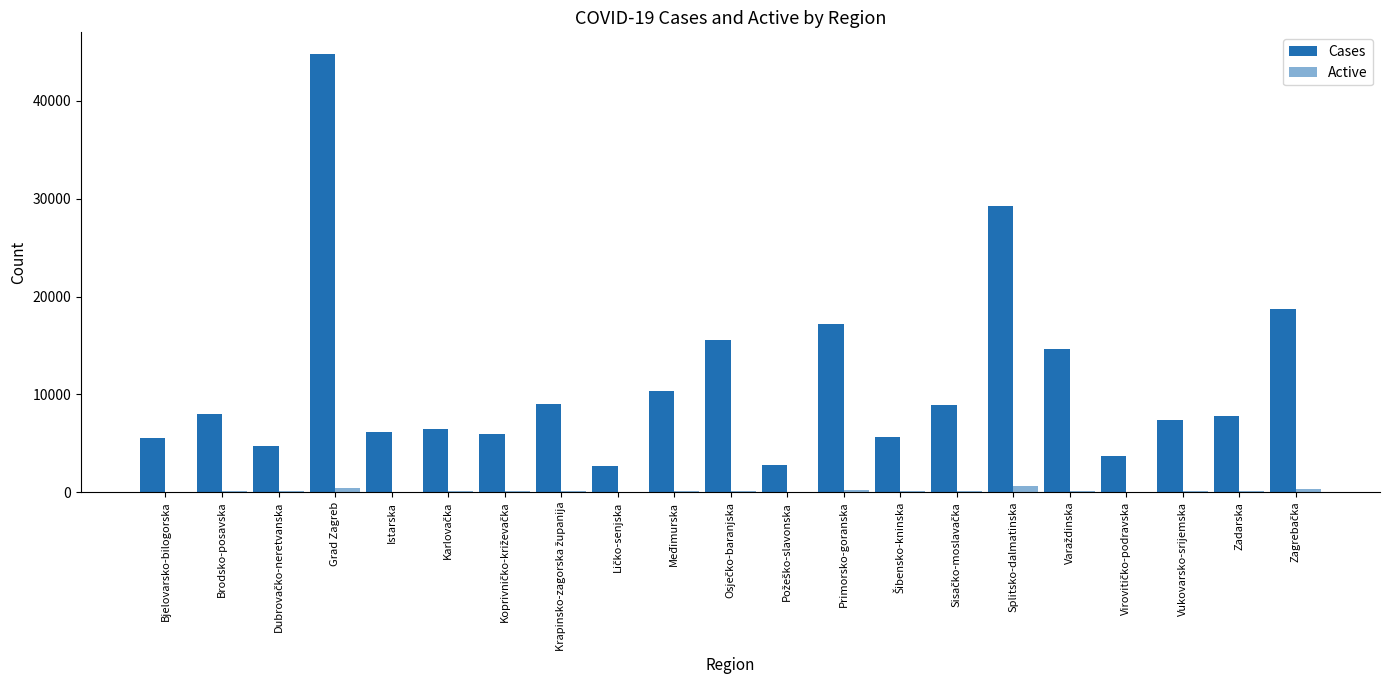

Rank the series at Koprivničko-križevačka from lowest to highest value.

Active, Cases